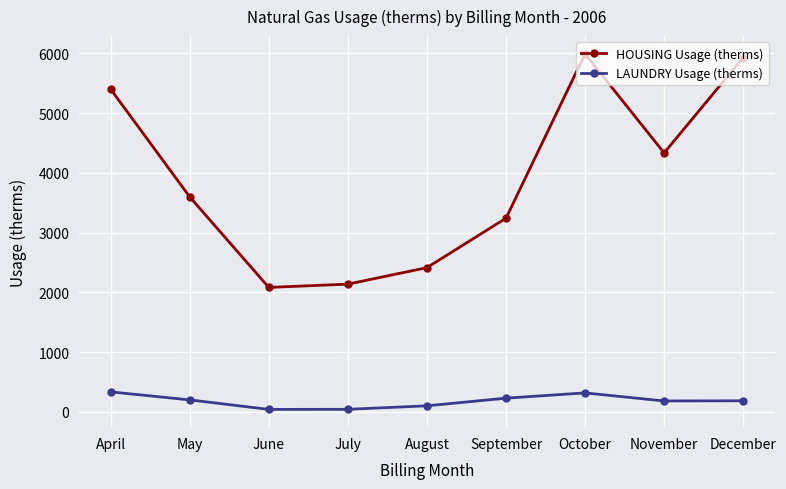

Is the value of HOUSING Usage (therms) at December greater than the value of LAUNDRY Usage (therms) at December?

Yes